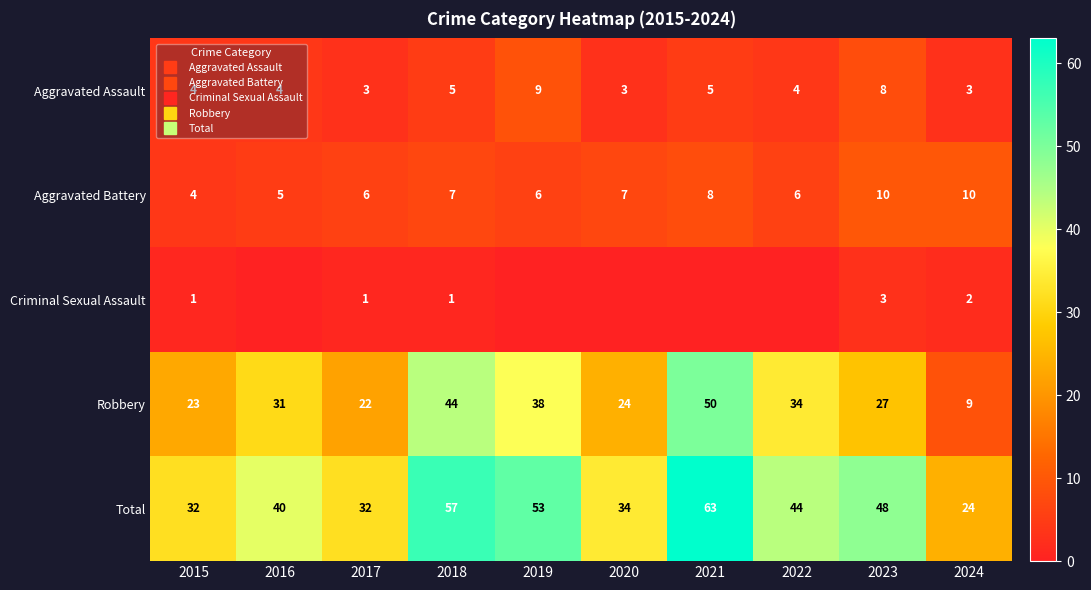

Between 2015 and 2016, which series saw the biggest shift?

Robbery